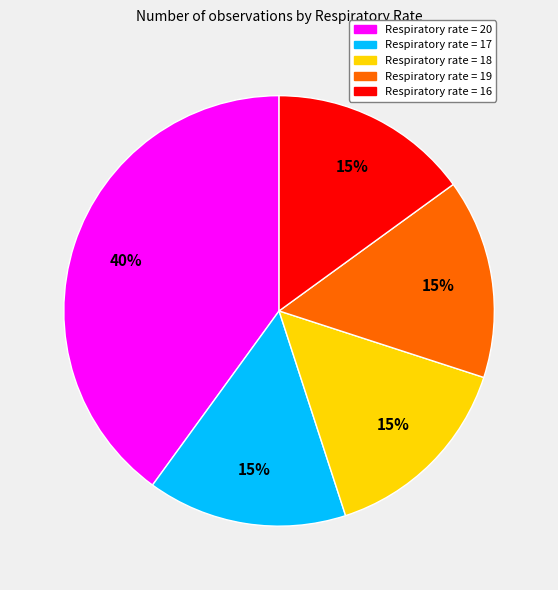

Is there a majority slice in this chart?

No